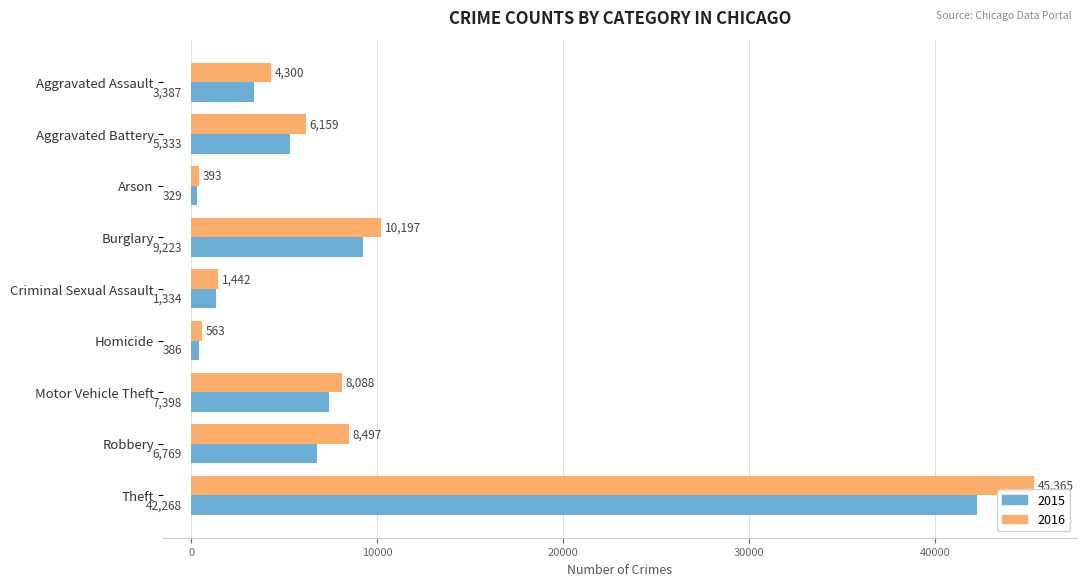

What is the highest value of the 2015 series?

42268